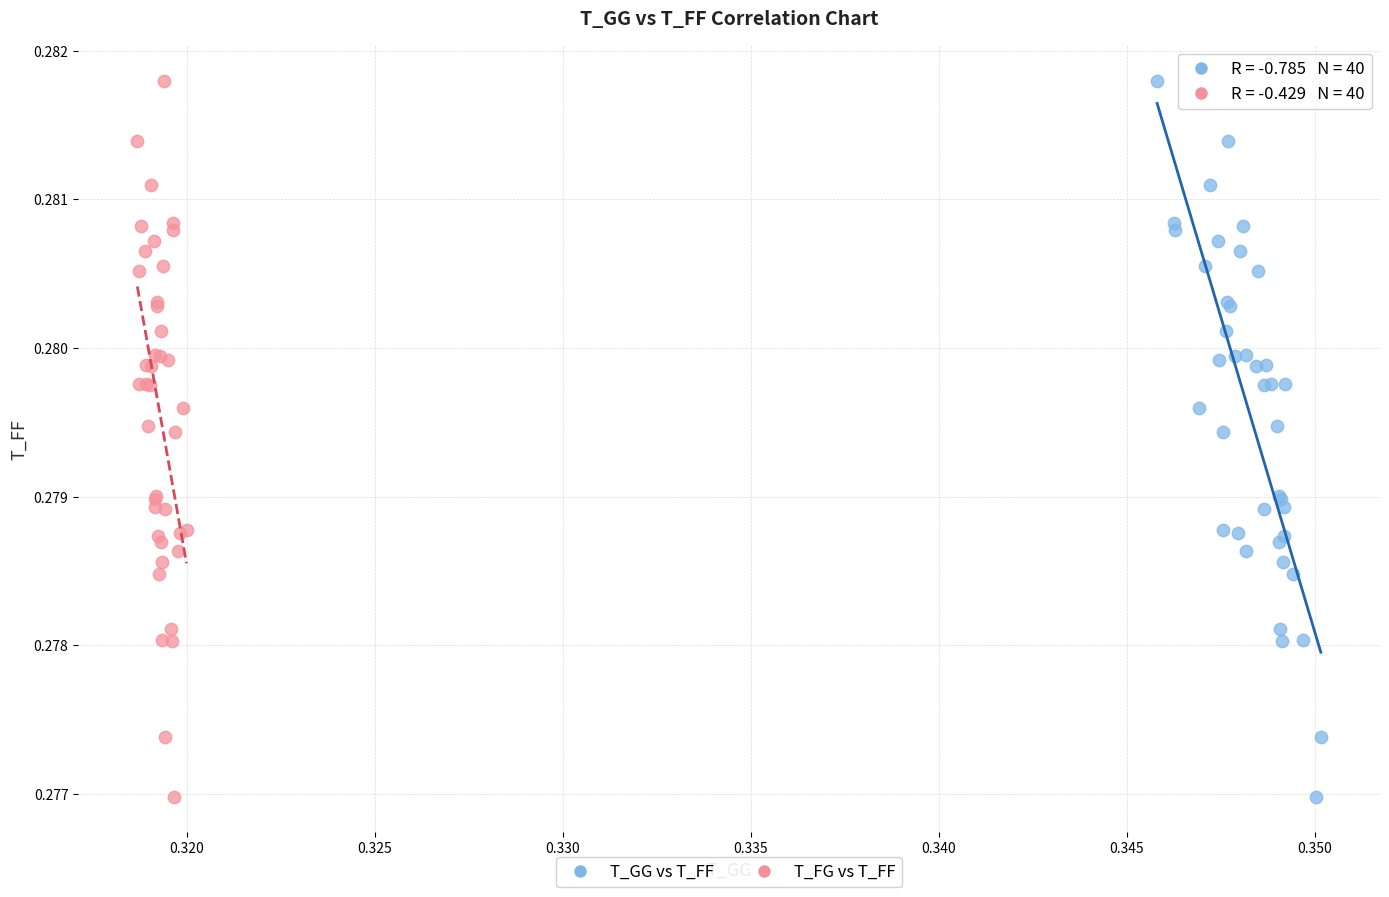

What are all the series names shown in the legend?

T_GG vs T_FF, T_FG vs T_FF